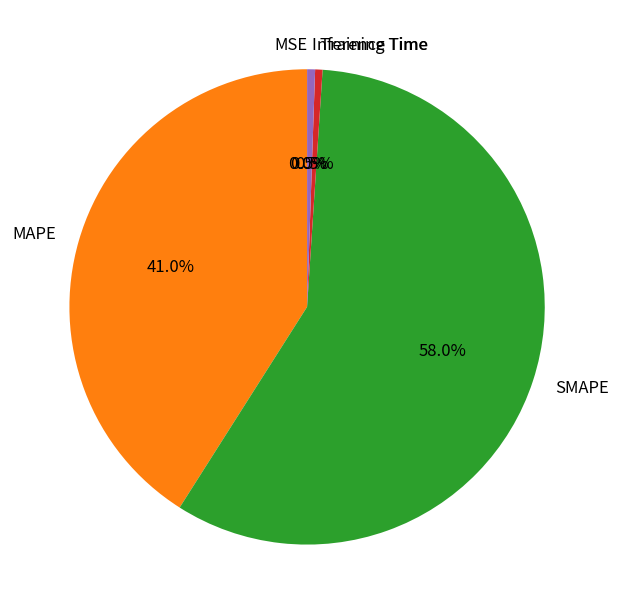

What is the total percentage of MAPE and SMAPE?

99.0%